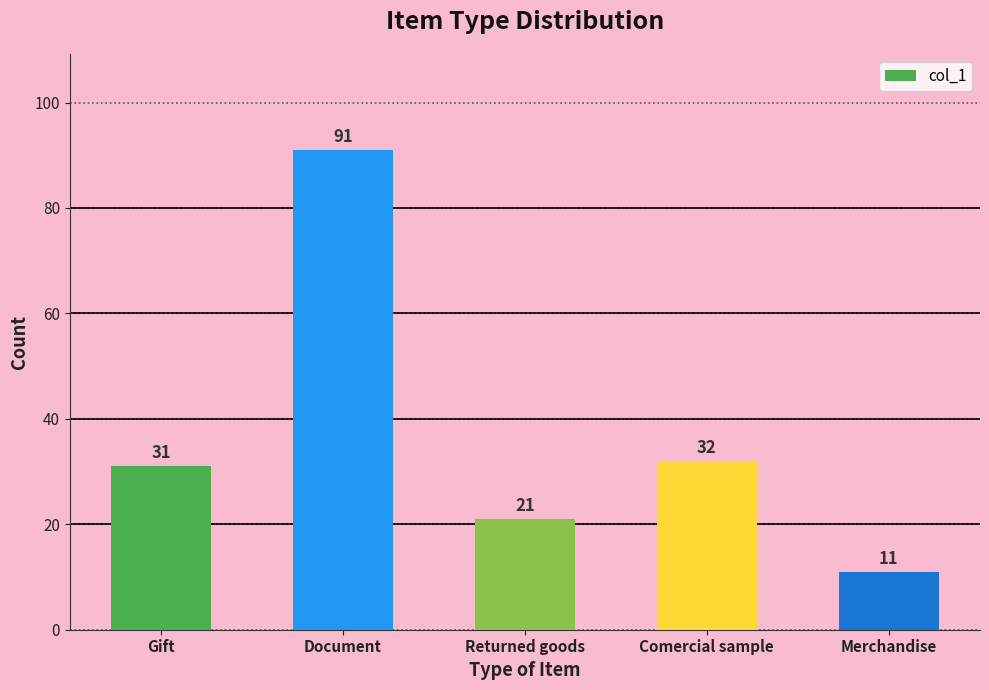

What is the value of the 5th bar from the left?

11